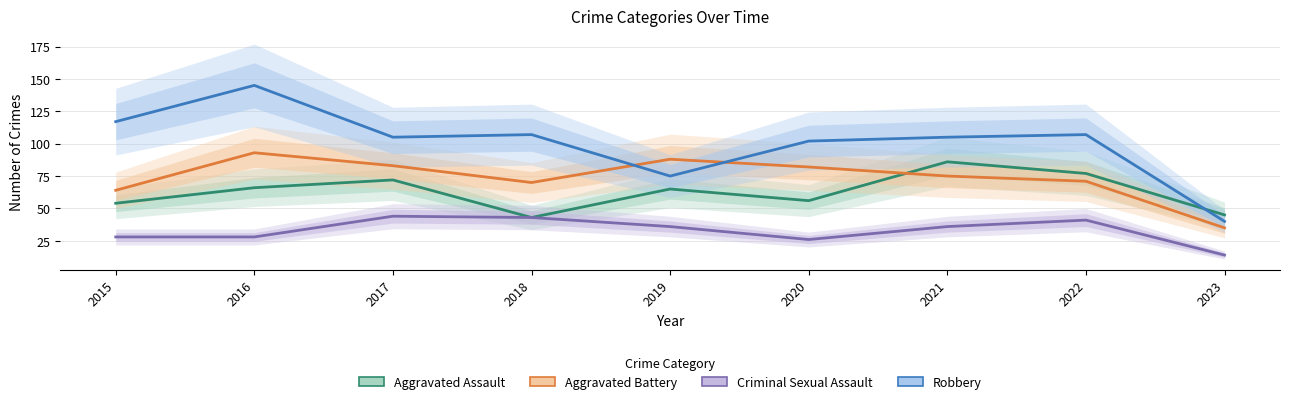

Is the value of Aggravated Battery at 2019 greater than the value of Robbery at 2016?

No